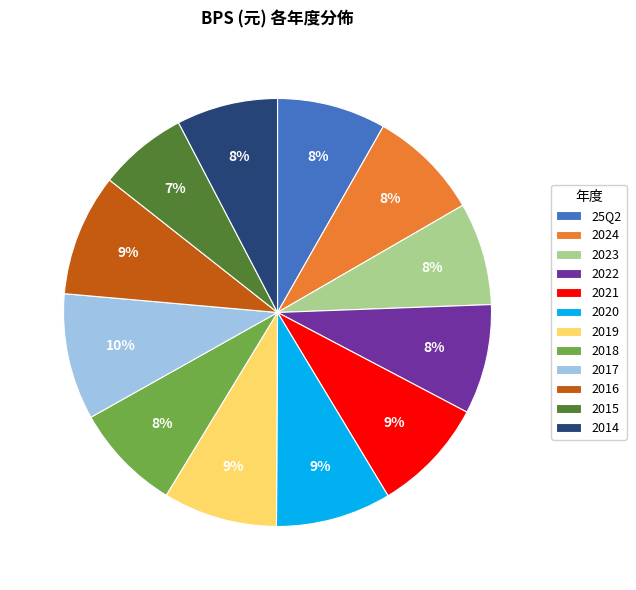

To the nearest percent, what portion does 2019 represent?

9%